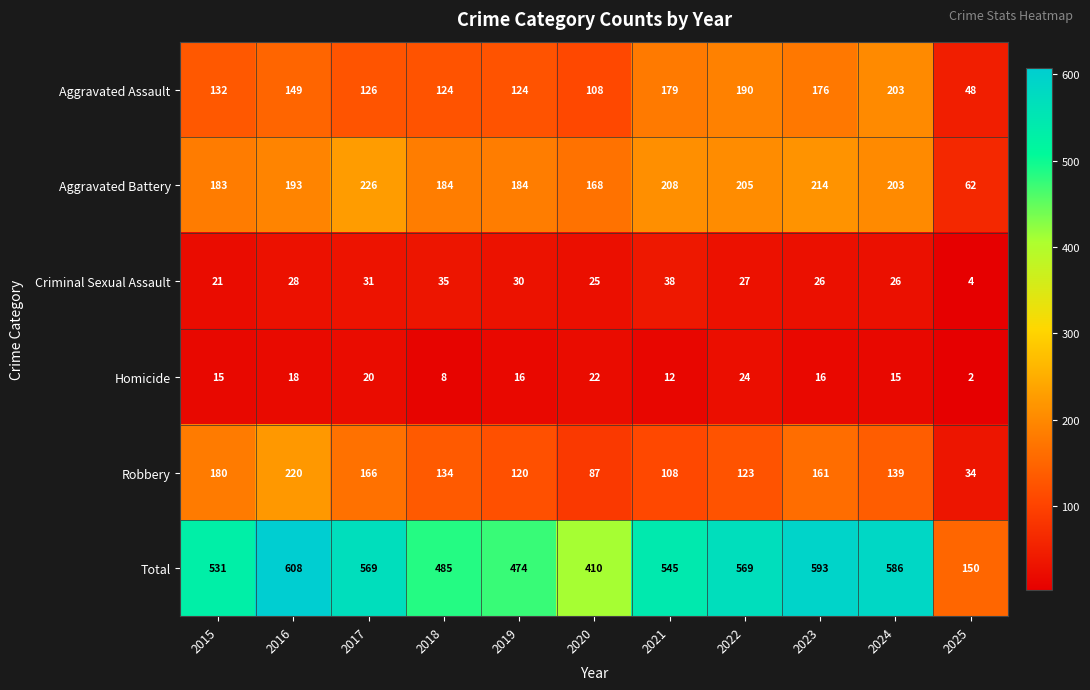

What is the approximate value of Aggravated Battery at 2023?

214